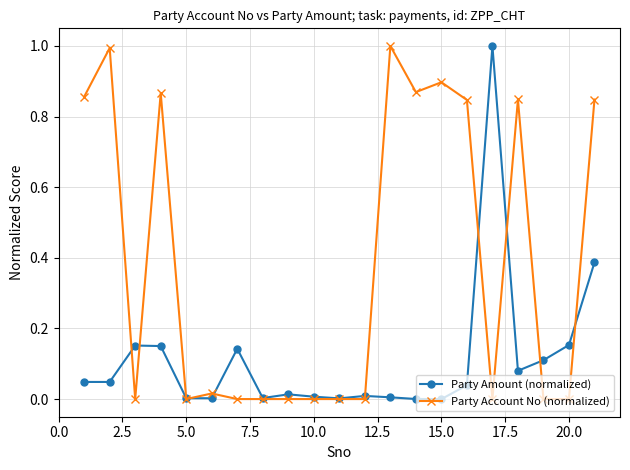

Which series has the largest total across all categories?

Party Account No (normalized)